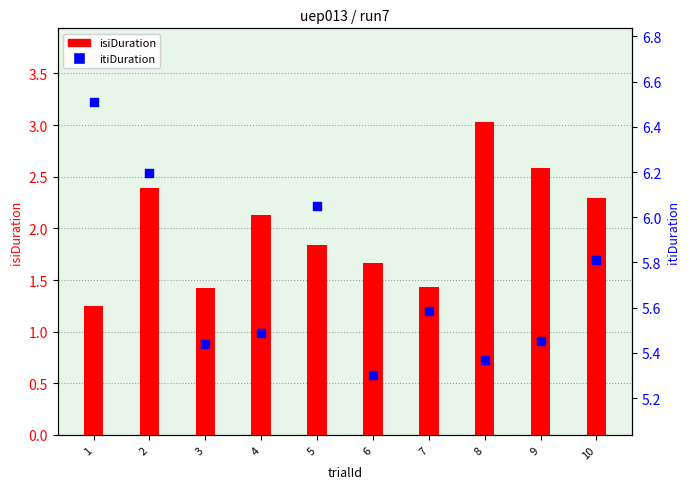

Which series reaches the minimum Y coordinate?

isiDuration